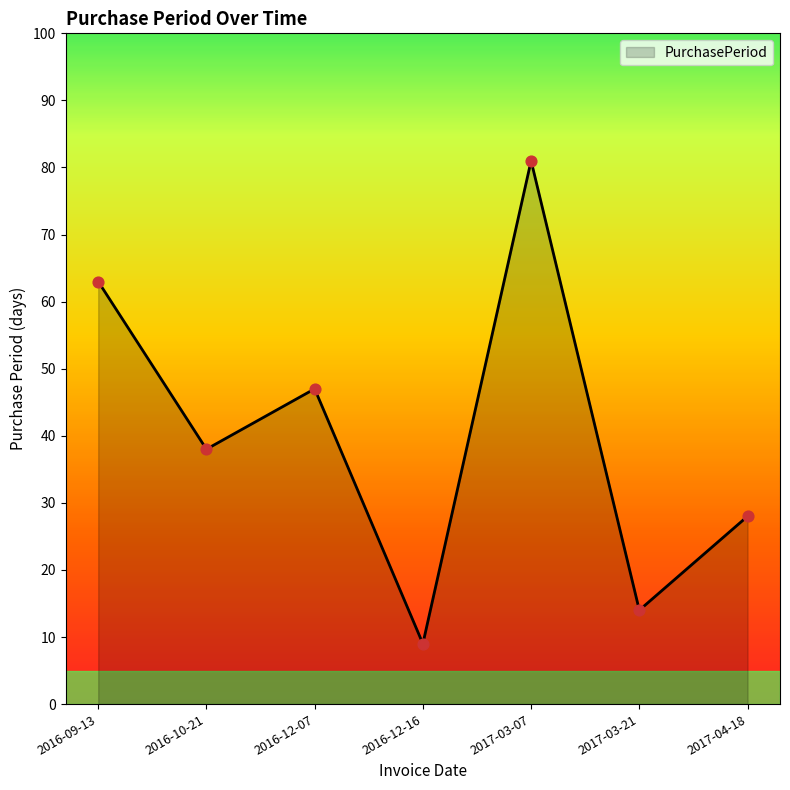

Approximately how many times larger is the value at 2016-09-13 compared to 2016-10-21?

1.7